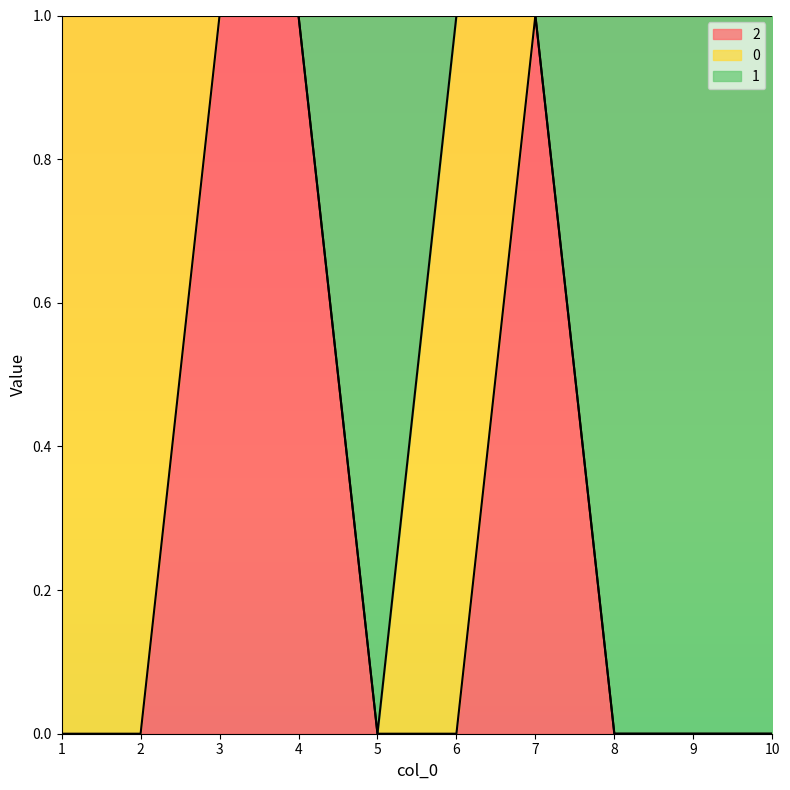

How many 2 values are between 0 and 1?

10